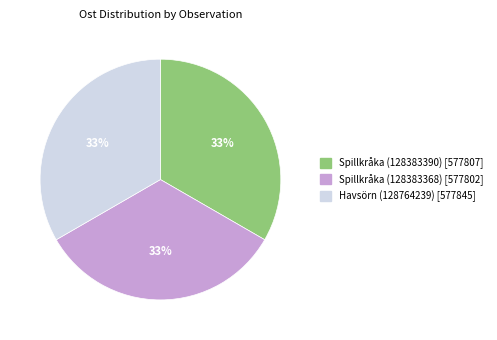

Approximately how many times larger is the value at Spillkråka (128383390) [577807] compared to Havsörn (128764239) [577845]?

1.0